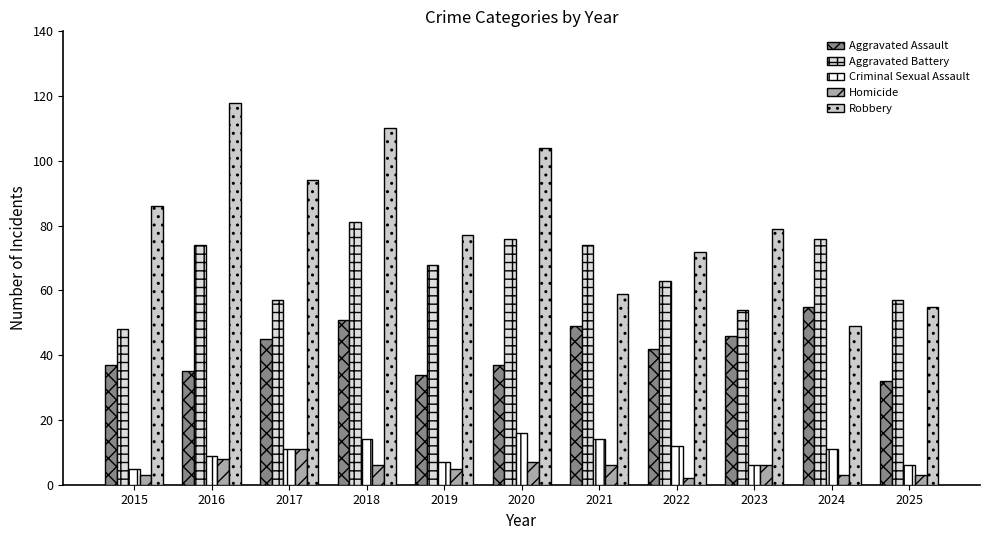

What is the minimum value shown in the chart?

2